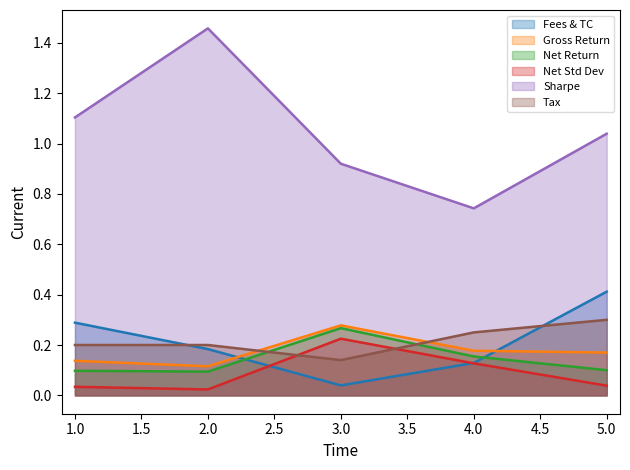

What is the average value of the Net Std Dev series?

0.1